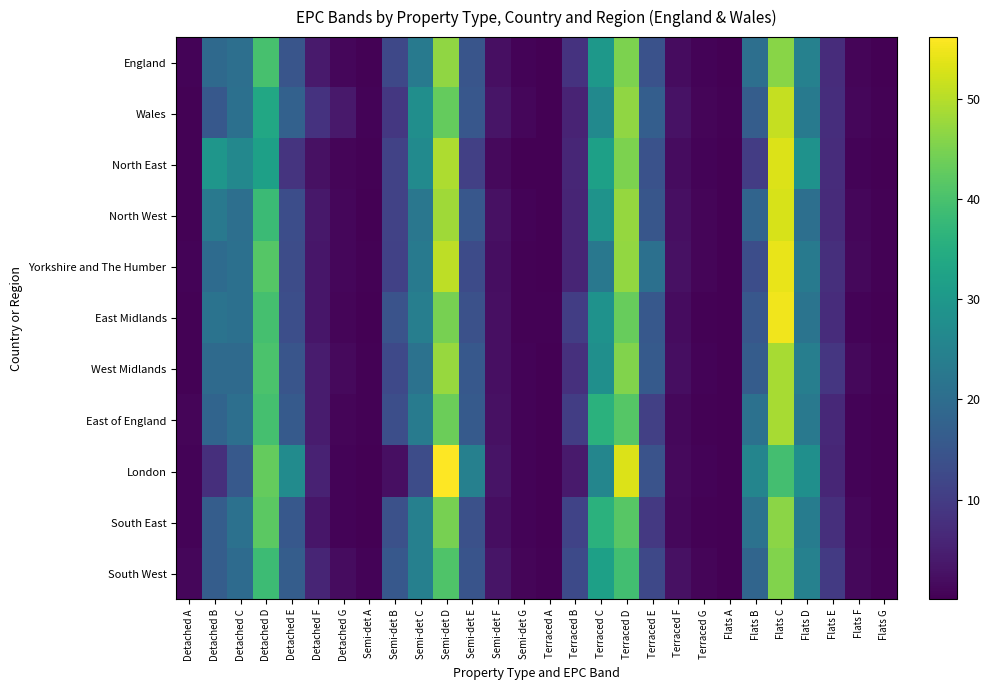

Between Terraced G and Semi-det A, which is larger?

Terraced G